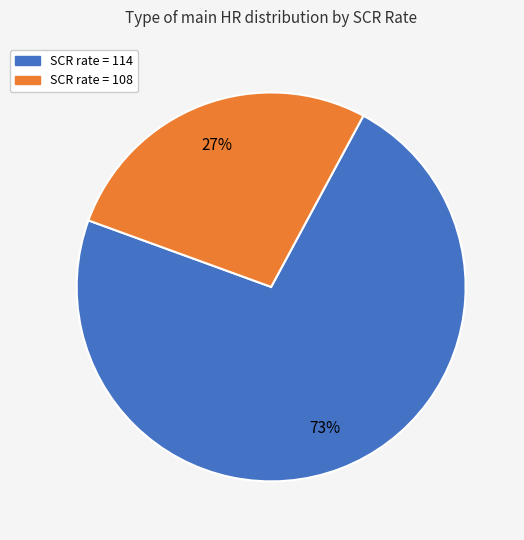

What is the smallest slice in the pie chart?

SCR rate = 108